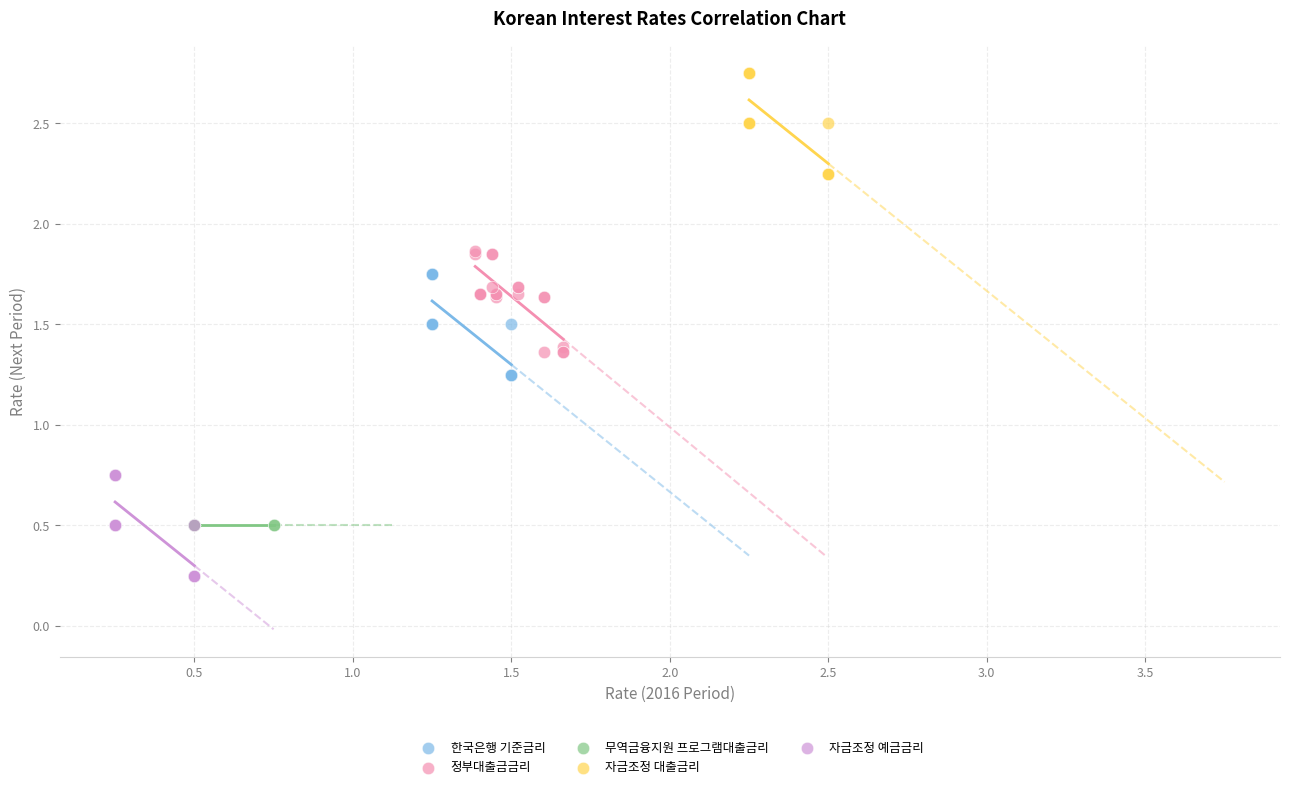

Which series contains the lowest Y value?

자금조정 예금금리